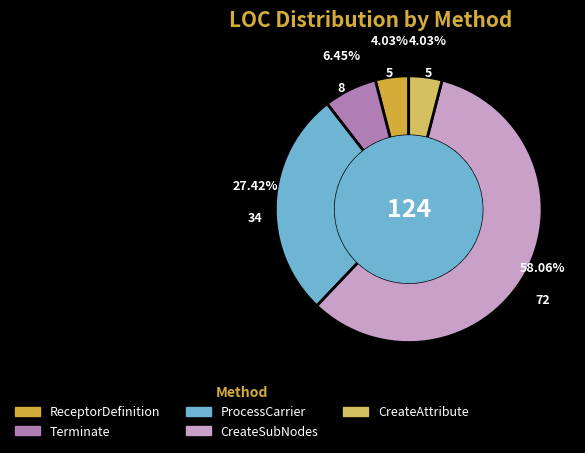

Is it true that CreateSubNodes is 64% of the pie?

False